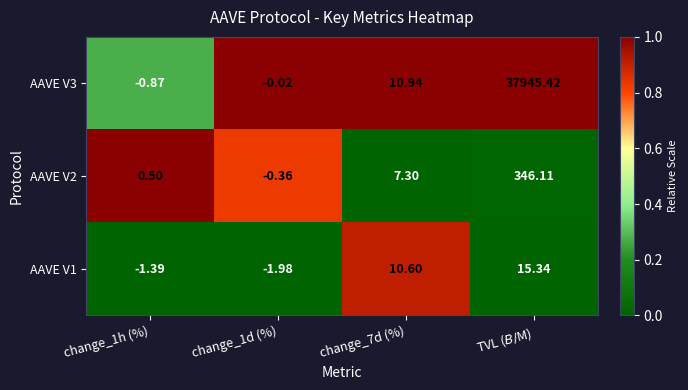

Which series has the widest spread of values?

AAVE V3